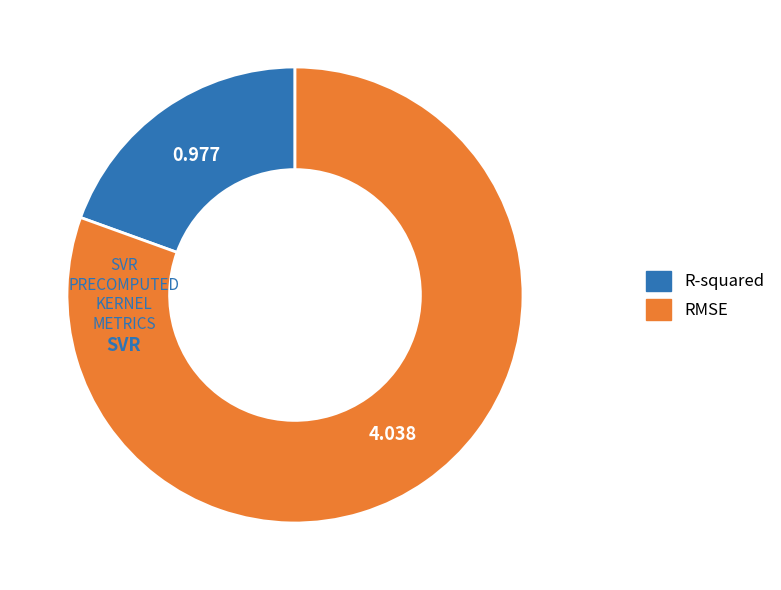

Rank the categories by value from lowest to highest.

R-squared, RMSE